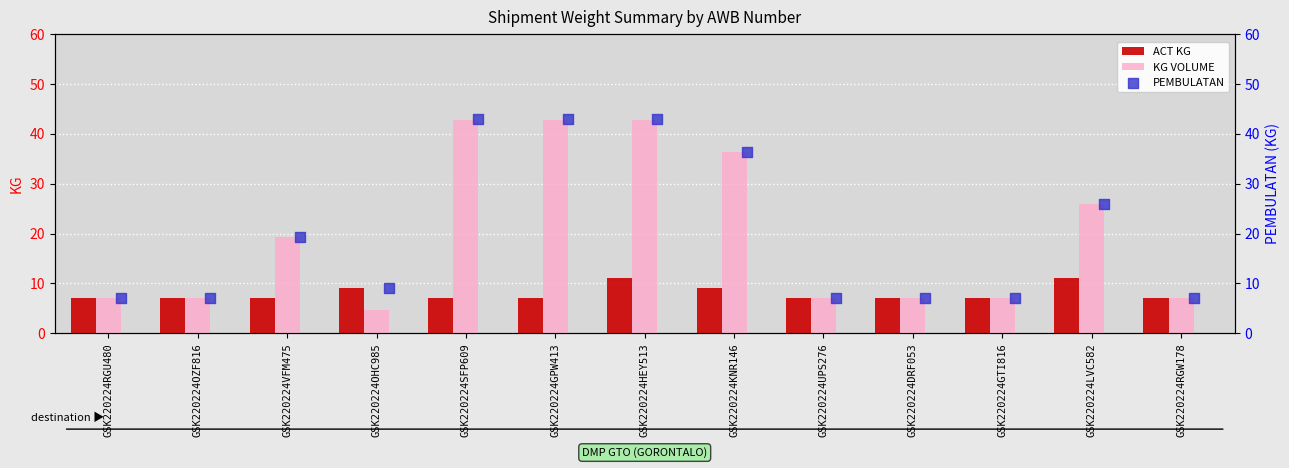

What is the average value of the ACT KG series?

7.9